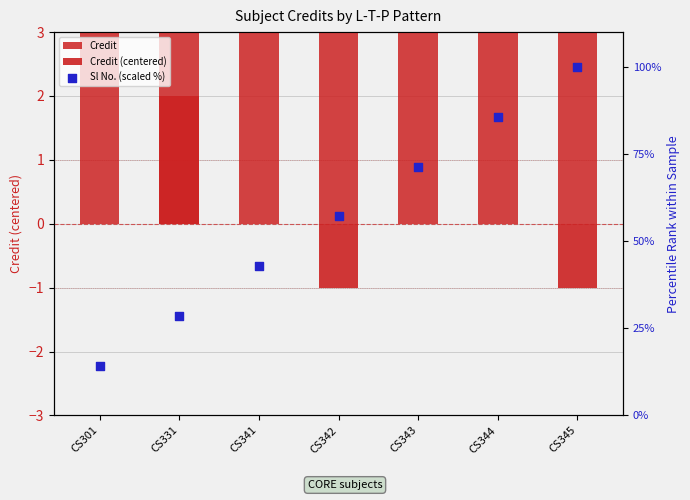

Which series has the largest total across all categories?

Sl No. (scaled %)